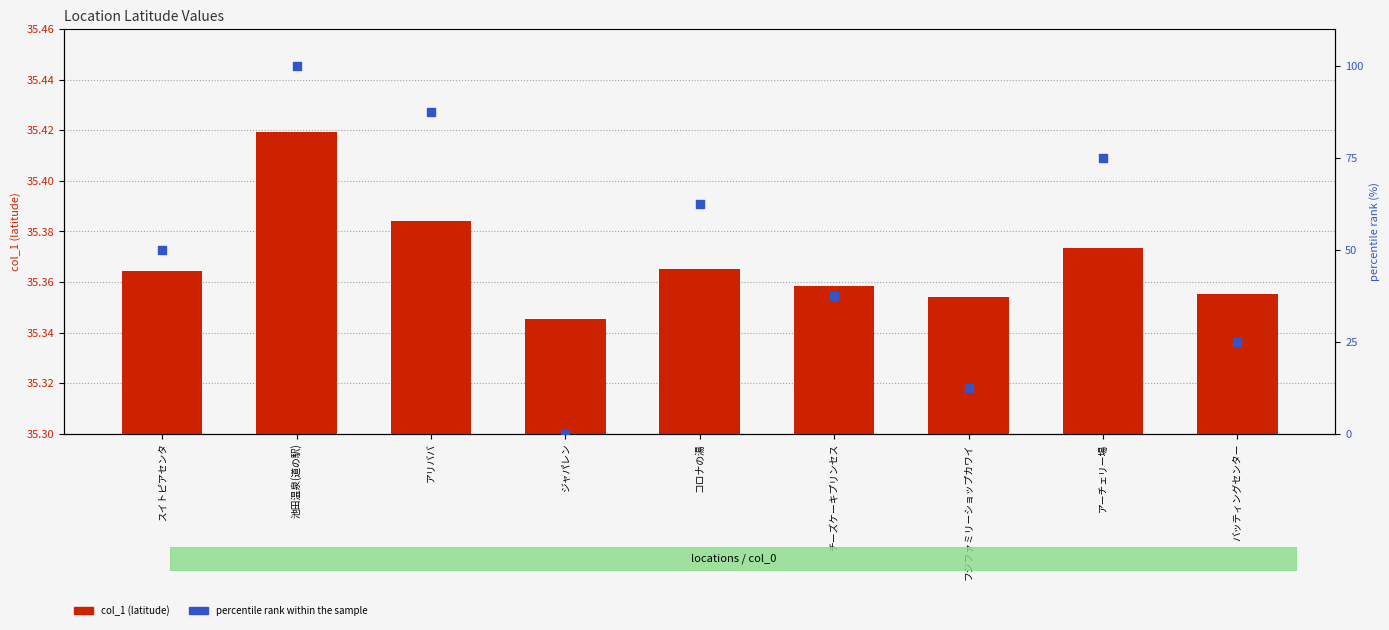

What are all the series names shown in the legend?

col_1, percentile rank within the sample